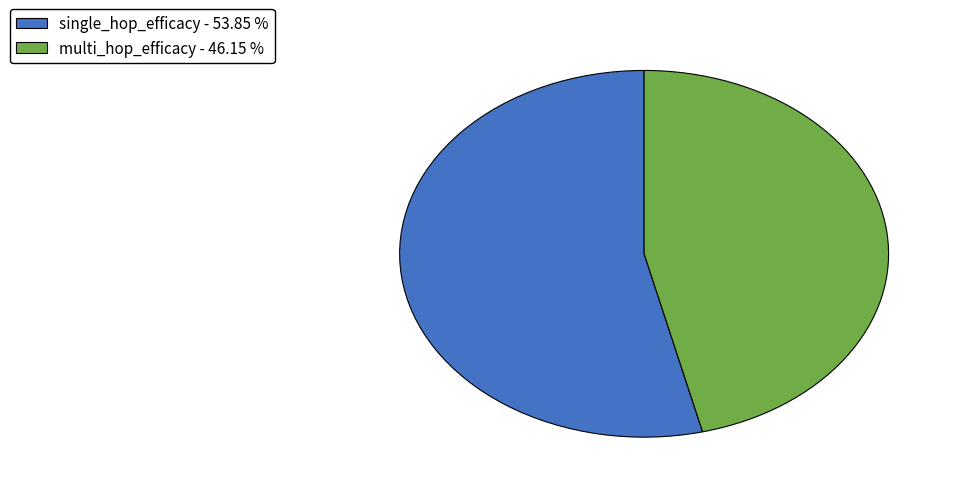

The single_hop_efficacy slice represents 54% of the pie. True or false?

True